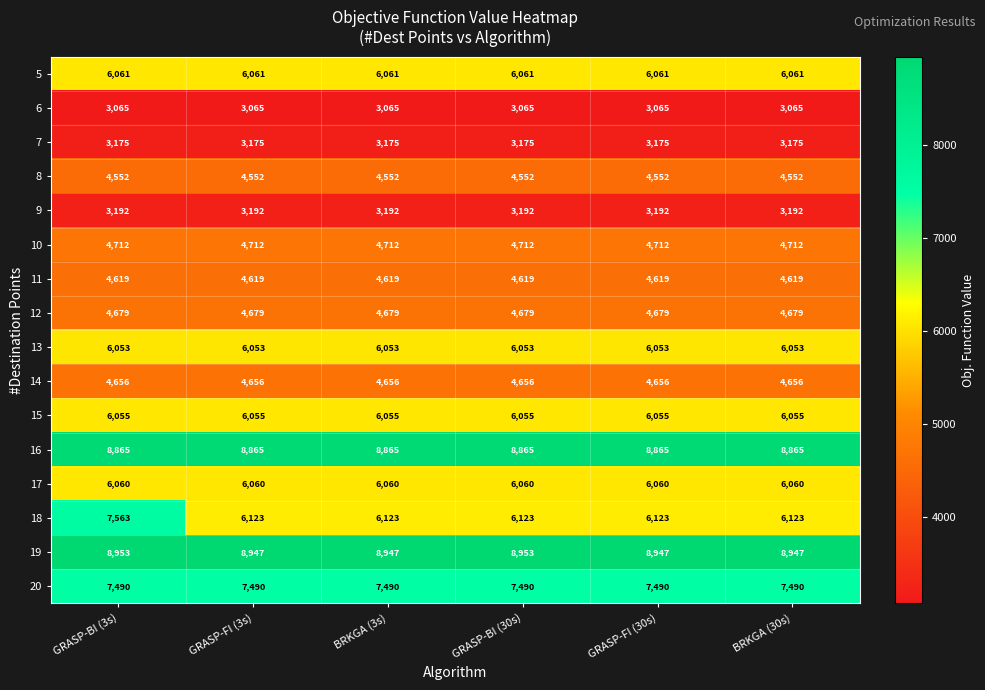

What value does the 16 series have at BRKGA (3s)?

8865